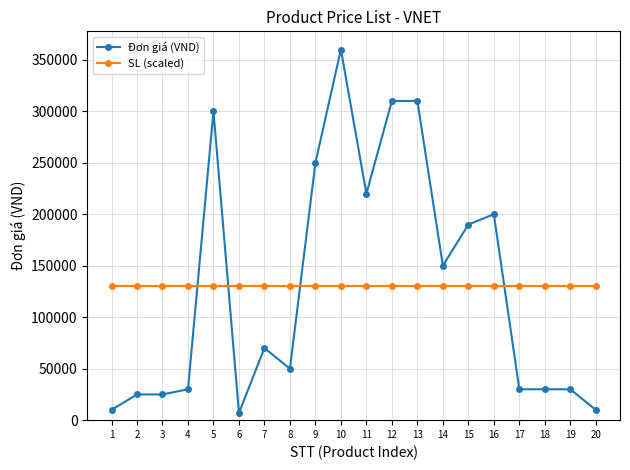

How many lines are shown in the chart?

2